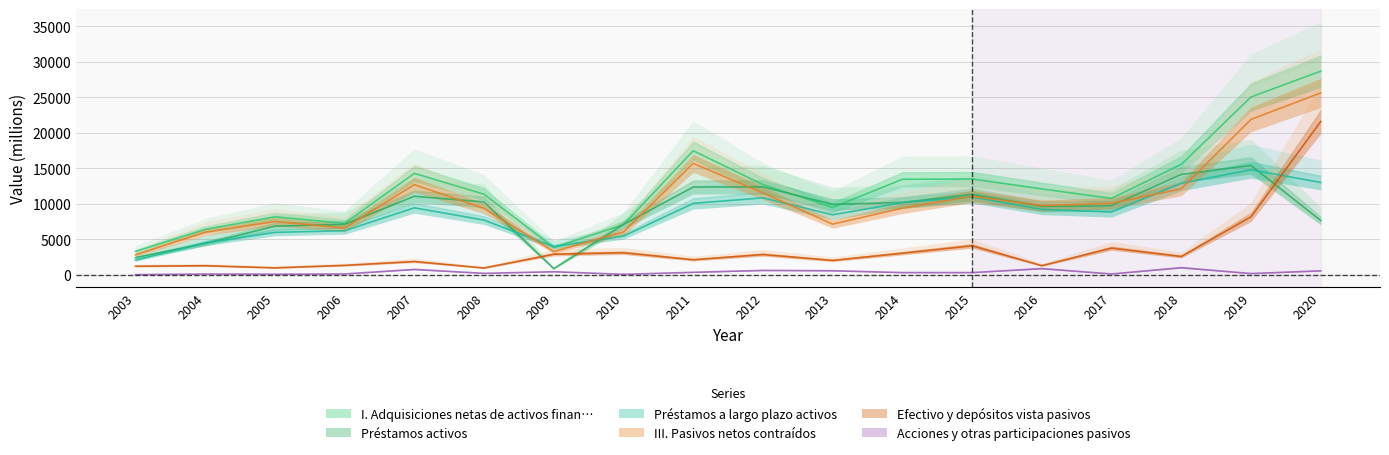

Between 2007 and 2012, which series saw the biggest shift?

I. Adquisiciones netas de activos finan…